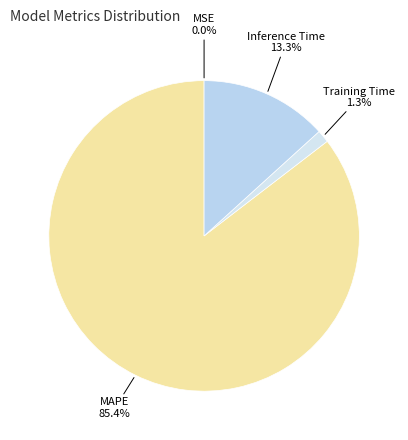

Is the sum of MAPE and Inference Time greater than half?

Yes